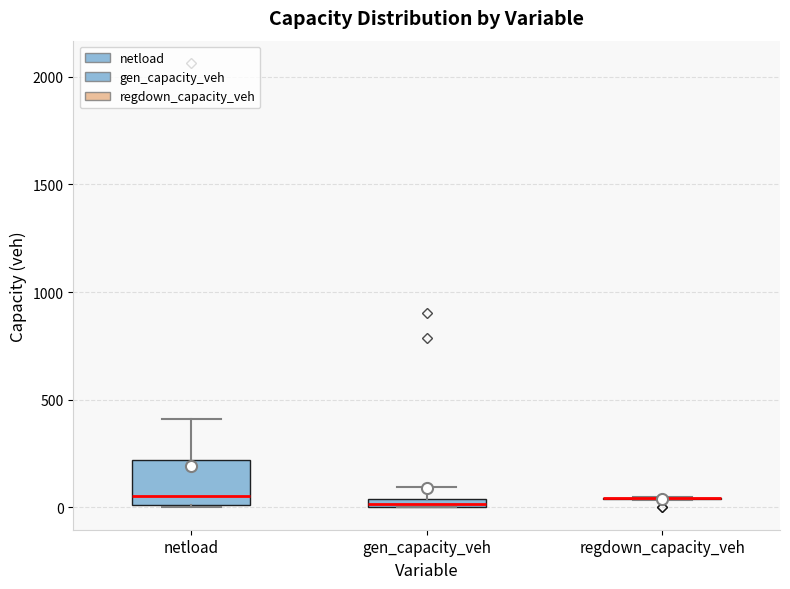

Which box is the tallest, from its lower edge to its upper edge?

netload